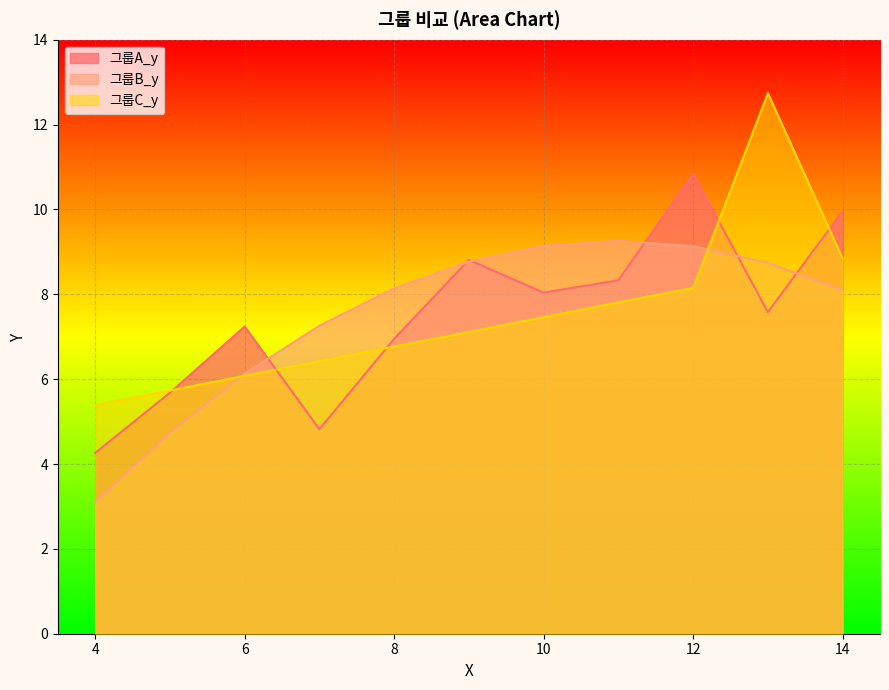

Where is 그룹B_y nearest to the value 6?

6